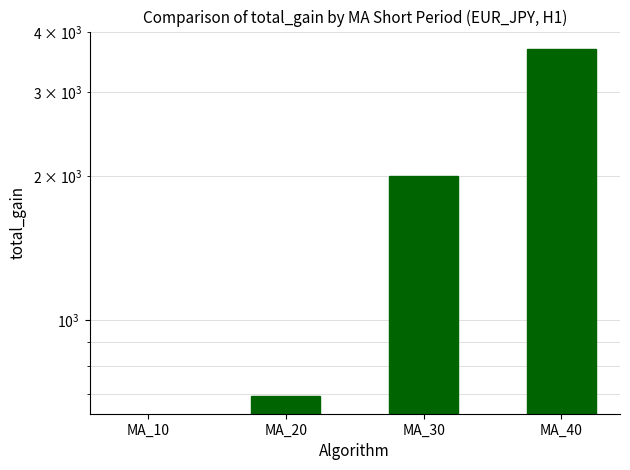

What is the change in value from MA_10 to MA_20?

+1433